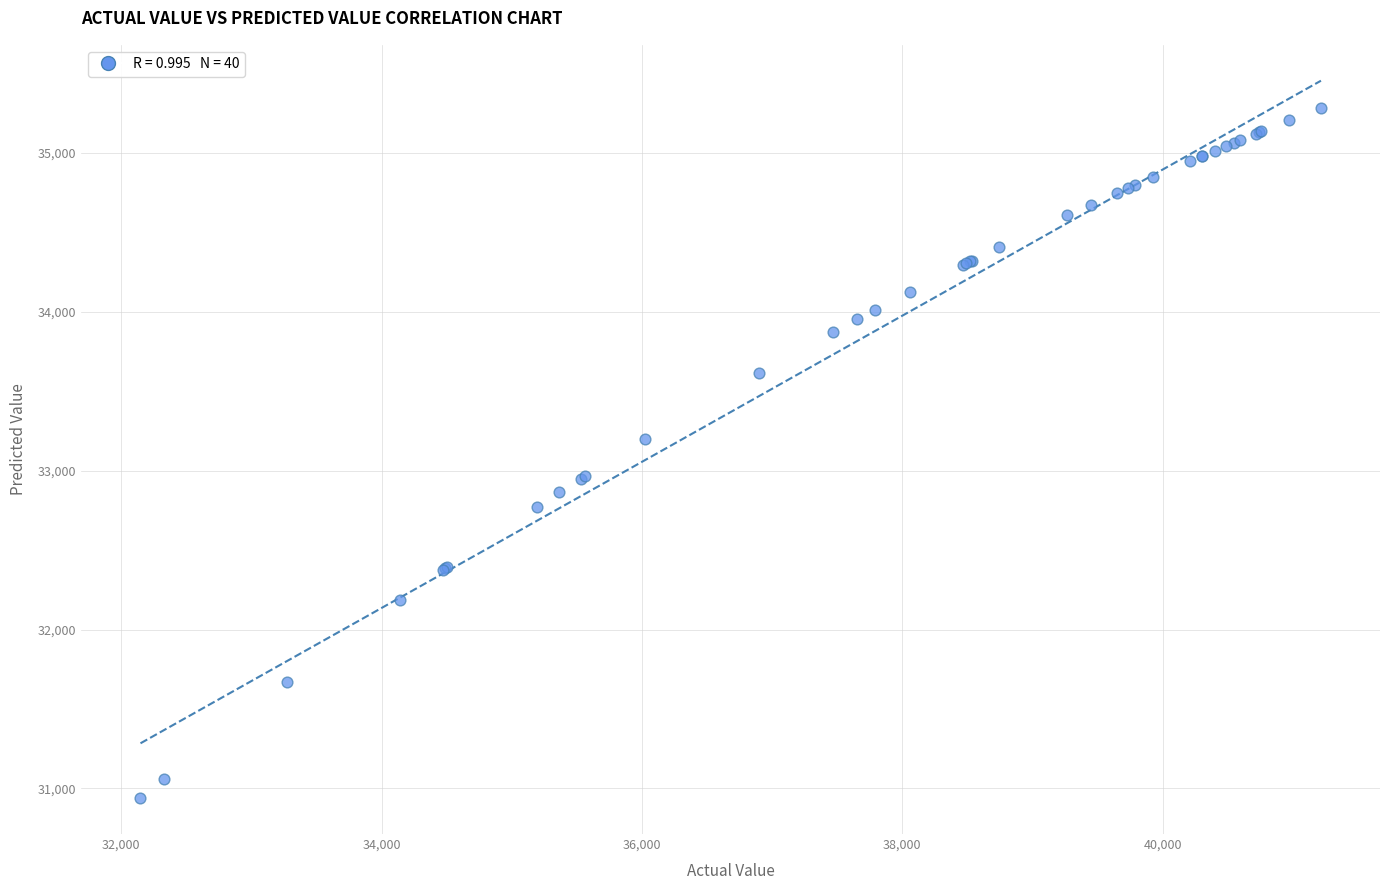

What Y value in the scatter plot is closest to 33111?

33199.7